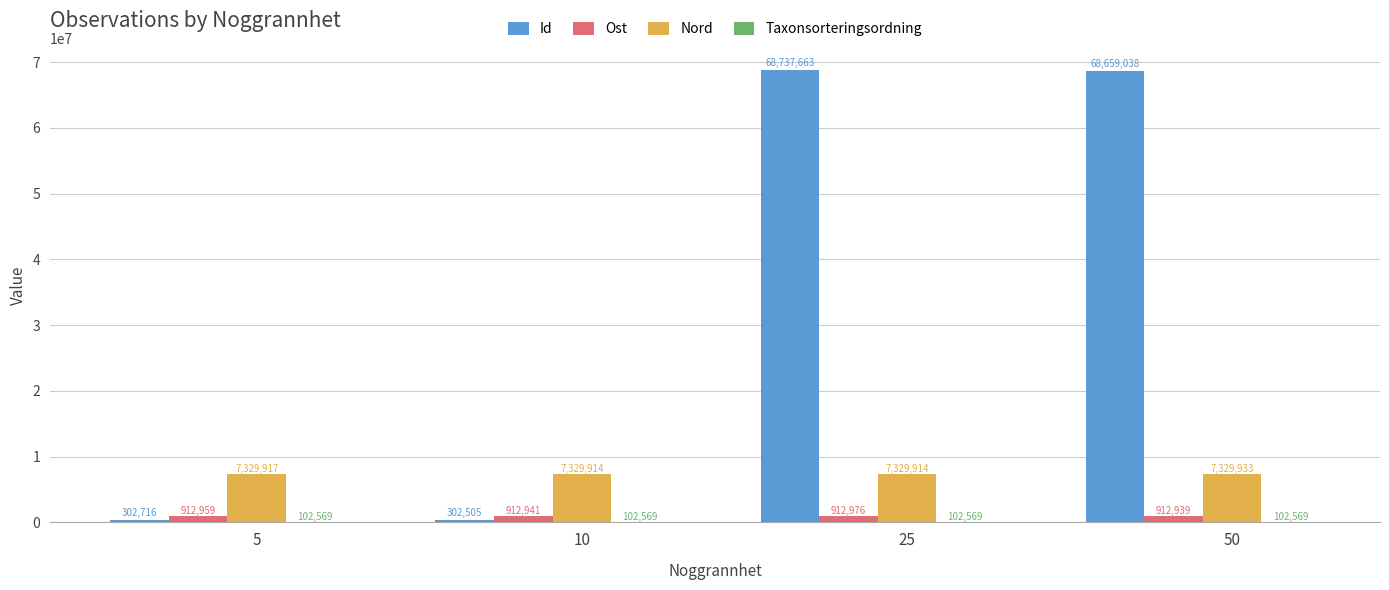

Where is Ost nearest to the value 912957?

5